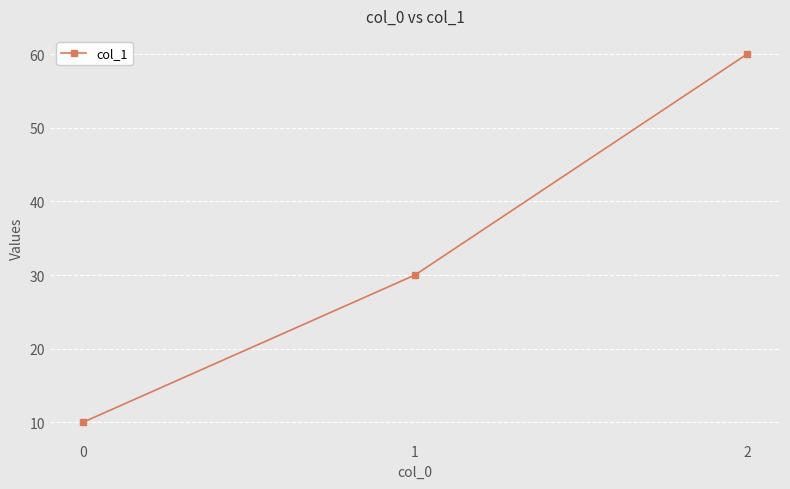

What is the smallest value displayed?

10